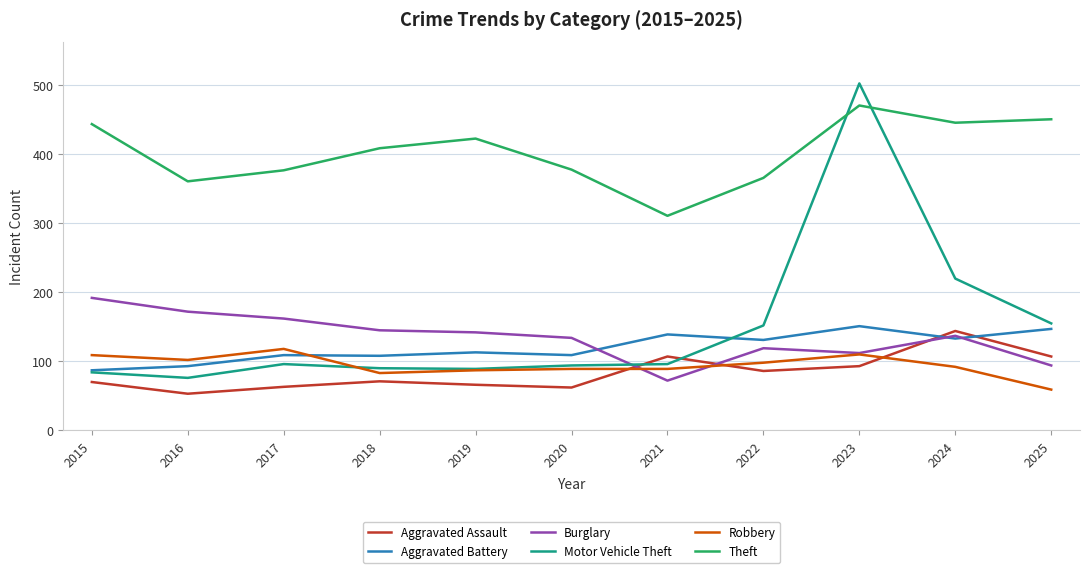

Which series has the largest total across all categories?

Theft